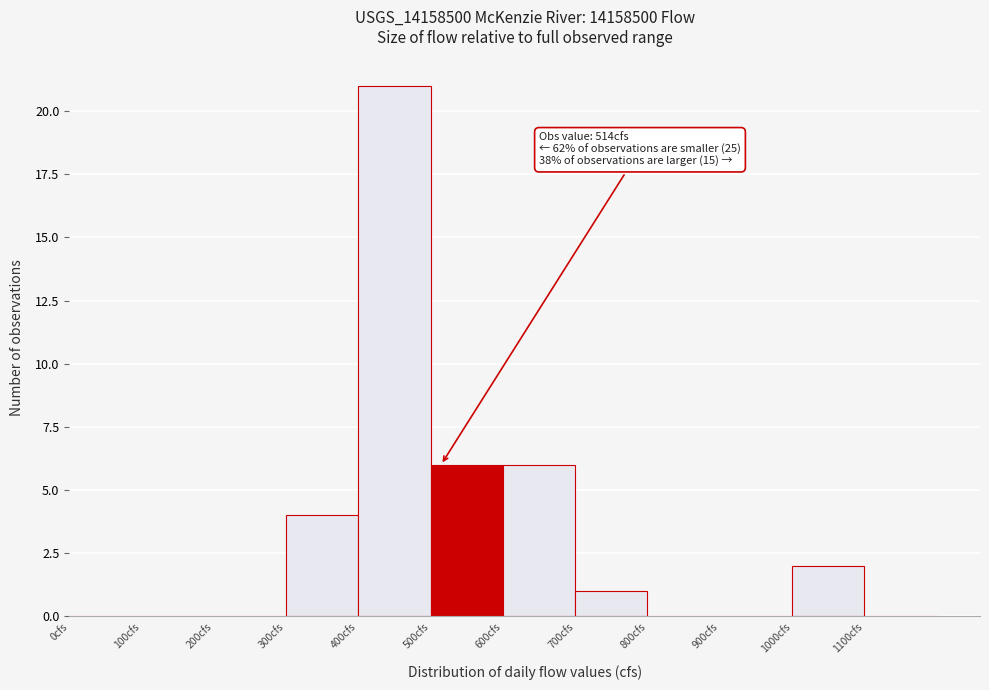

Which range on the x-axis has the tallest bar?

400 to 500